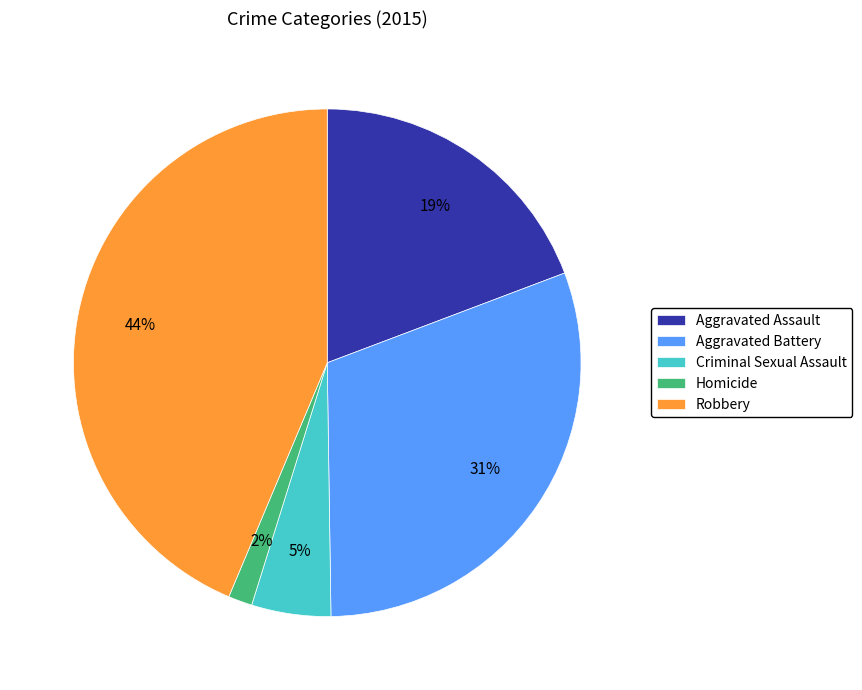

What percentage is the Robbery slice, to the nearest percent?

44%